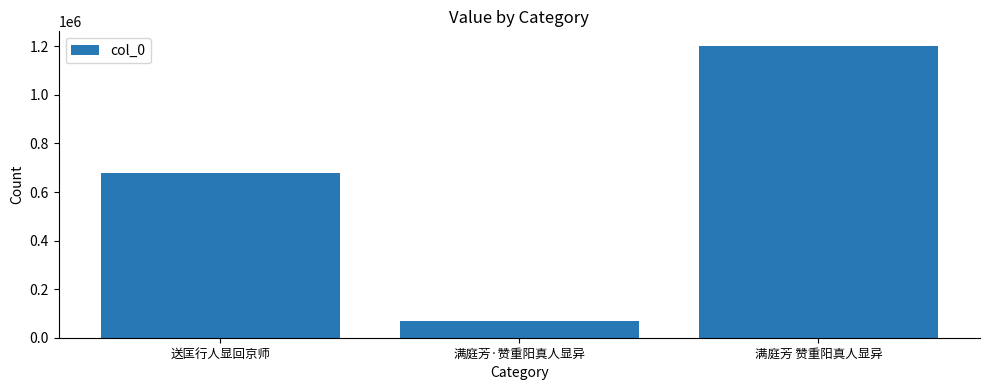

At which category does the chart reach its minimum across all series?

满庭芳·赞重阳真人显异